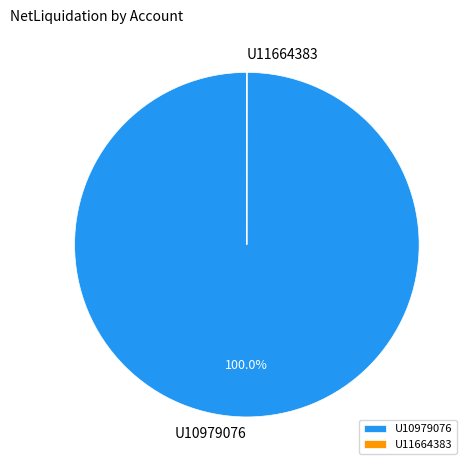

Which category has the biggest portion of the pie?

U10979076